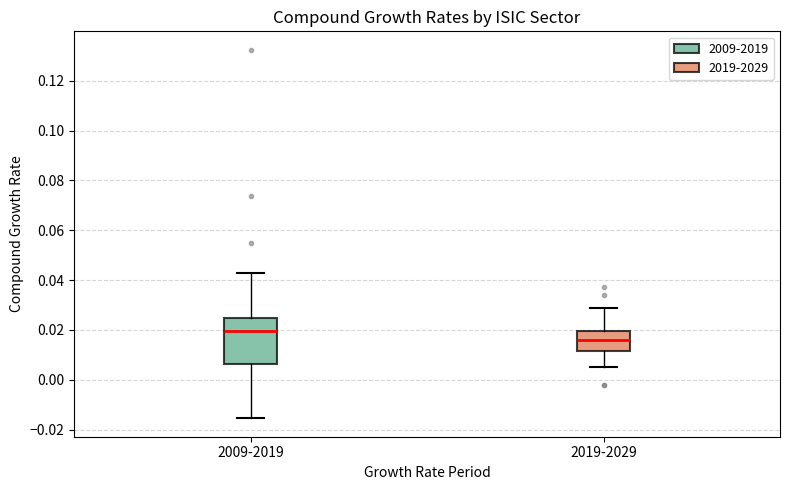

Reading left to right, read every box against the y-axis: the position of its median line, the range the box covers, and the ends of its whiskers. The values are not printed on the chart, so give them approximately, as read against the axis.

2009-2019: median 0.020, box 0.006 to 0.024, whiskers -0.016 to 0.044
2019-2029: median 0.016, box 0.012 to 0.020, whiskers 0.004 to 0.030